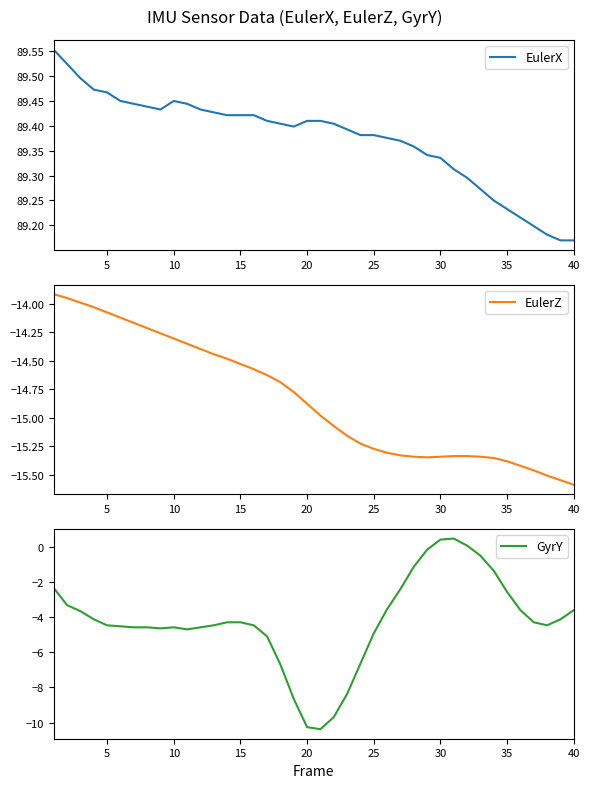

Rank the series by their maximum value, from highest to lowest.

EulerX, GyrY, EulerZ